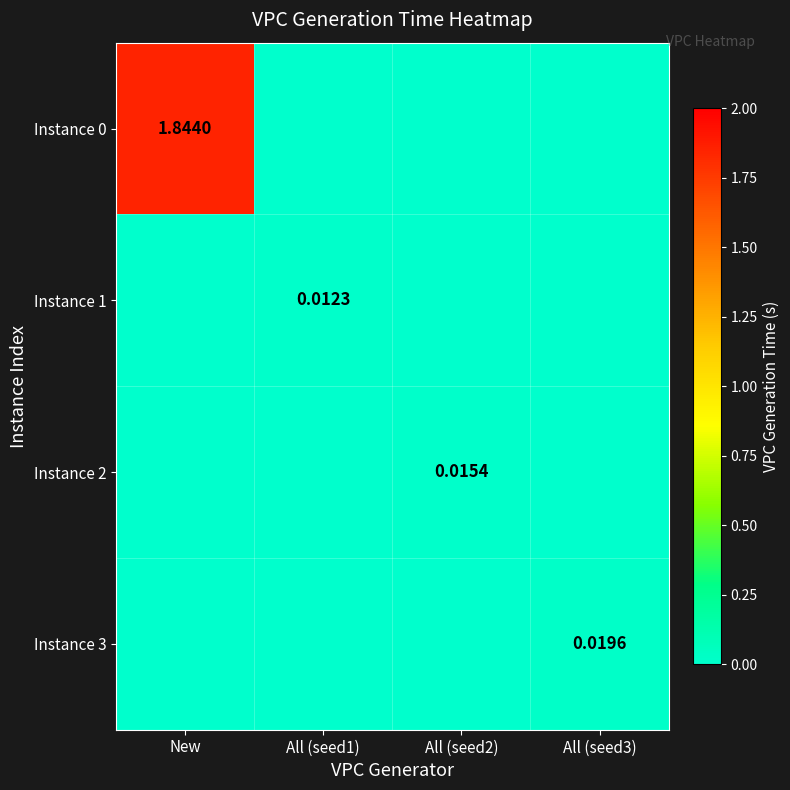

At which category does the chart reach its peak across all series?

New